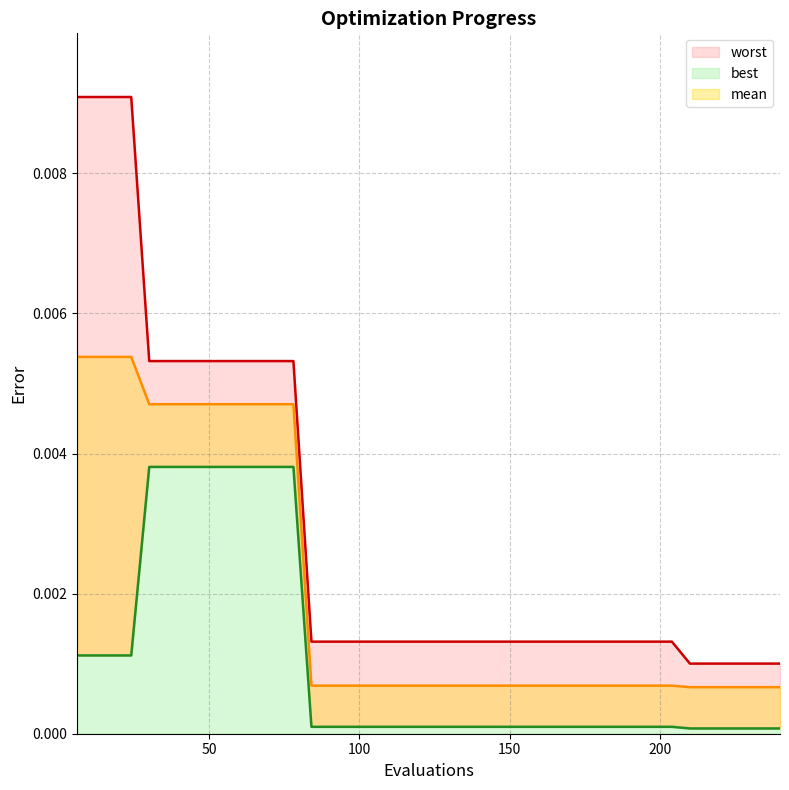

At which category does the chart reach its peak across all series?

6